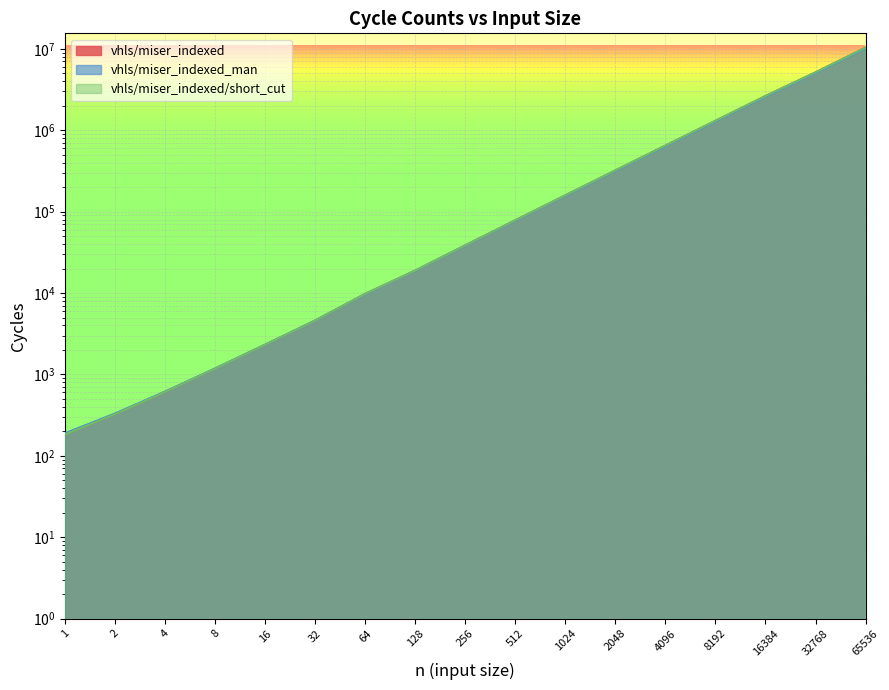

What is the sum of all vhls/miser_indexed/short_cut values?

20680486